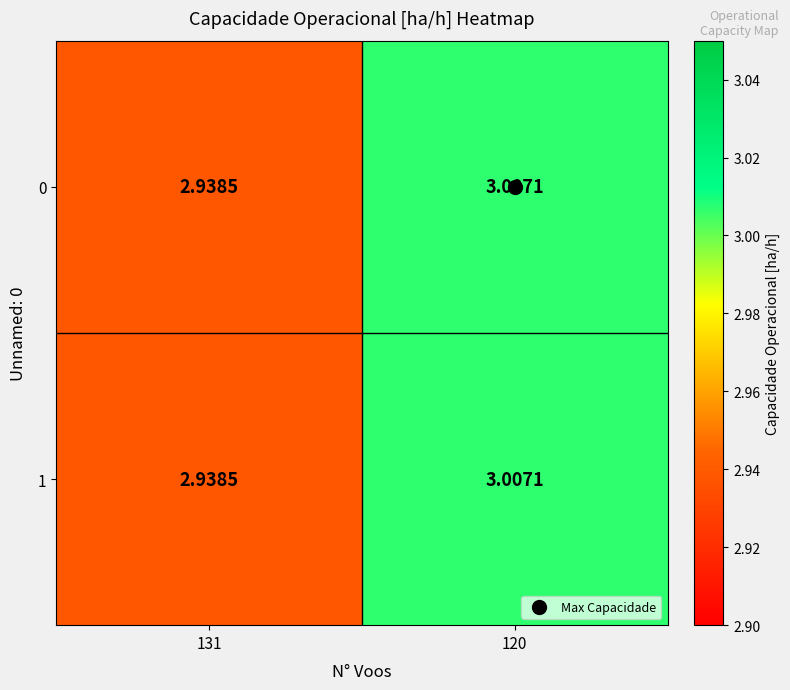

Is the value of 1 at 120 greater than the value of 0 at 131?

Yes